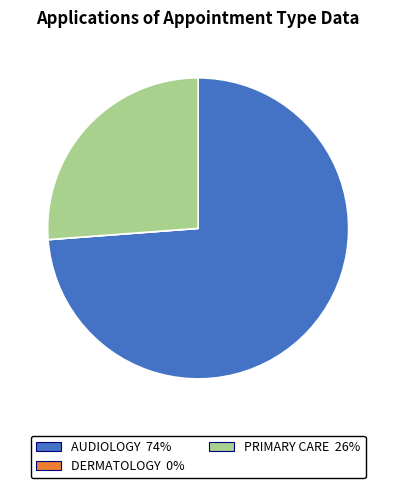

What is the largest slice in the pie chart?

AUDIOLOGY